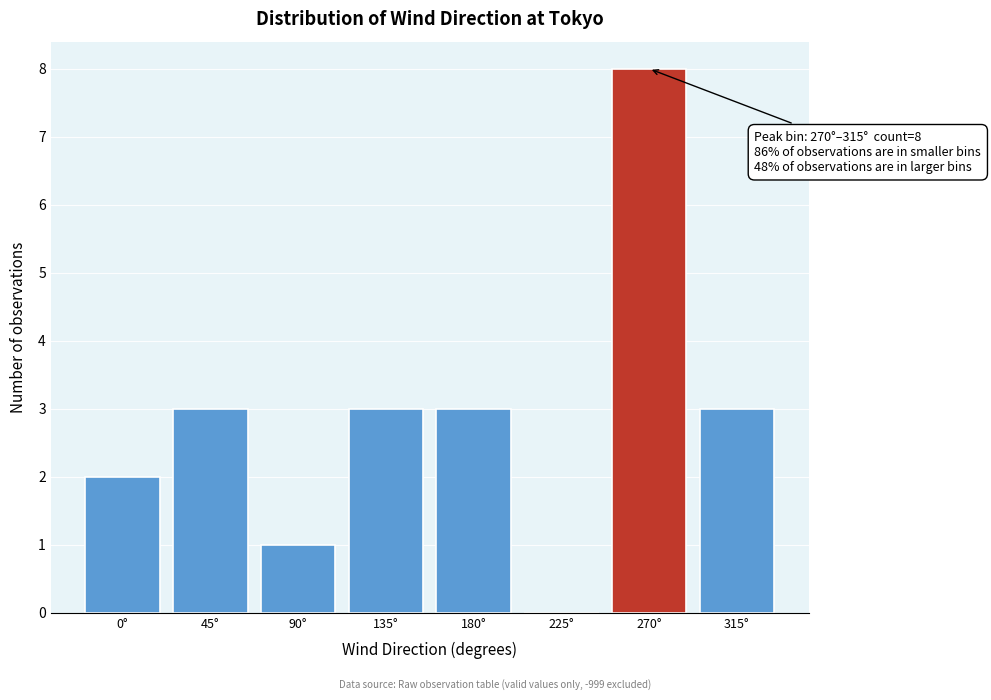

Reading right to left, transcribe all the data shown in this chart.

315°=3	270°=8	225°=0	180°=3	135°=3	90°=1	45°=3	0°=2